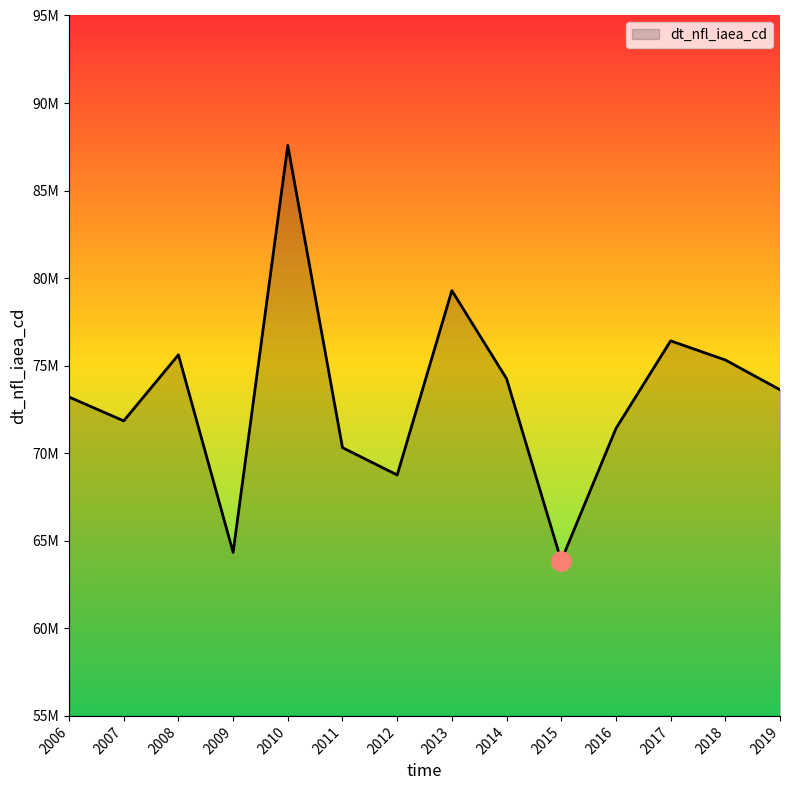

List the labels in order of value, largest first.

2010, 2013, 2017, 2008, 2018, 2014, 2019, 2006, 2007, 2016, 2011, 2012, 2009, 2015